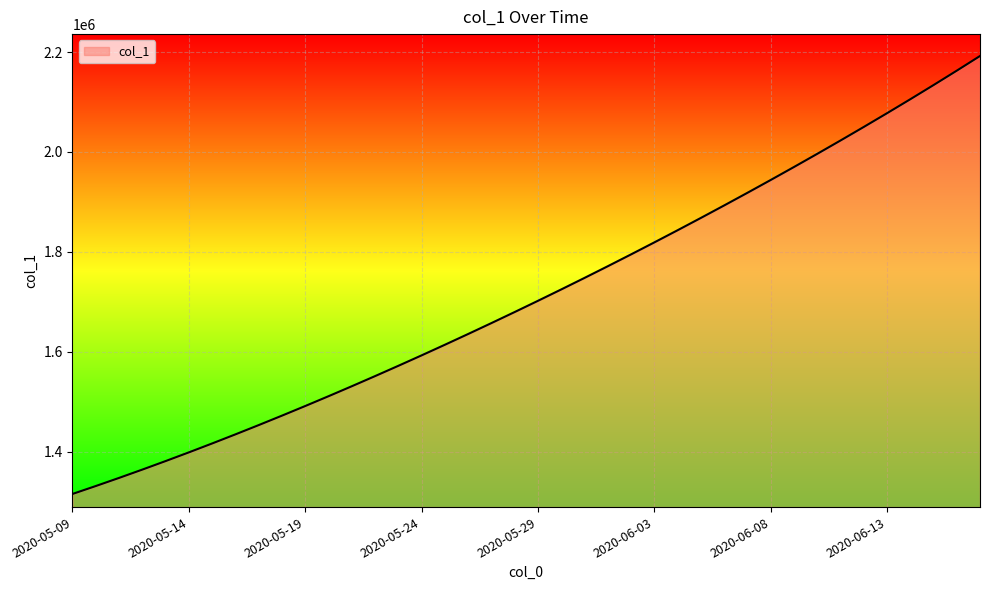

Reading left to right, transcribe all the data shown in this chart.

1315099.0	1330941.6	1347197.2	1363857.9	1380917.0	1398365.8	1416195.4	1434398.8	1452968.0	1471894.0	1491172.1	1510796.2	1530759.4	1551053.9	1571671.5	1592604.1	1613845.5	1635391.5	1657240.6	1679393.9	1701853.6	1724622.9	1747703.8	1771098.0	1794806.8	1818831.0	1843172.0	1867832.5	1892816.2	1918129.5	1943780.6	1969780.8	1996143.0	2022881.6	2050012.5	2077552.9	2105522.0	2133942.2	2162841.8	2192256.5